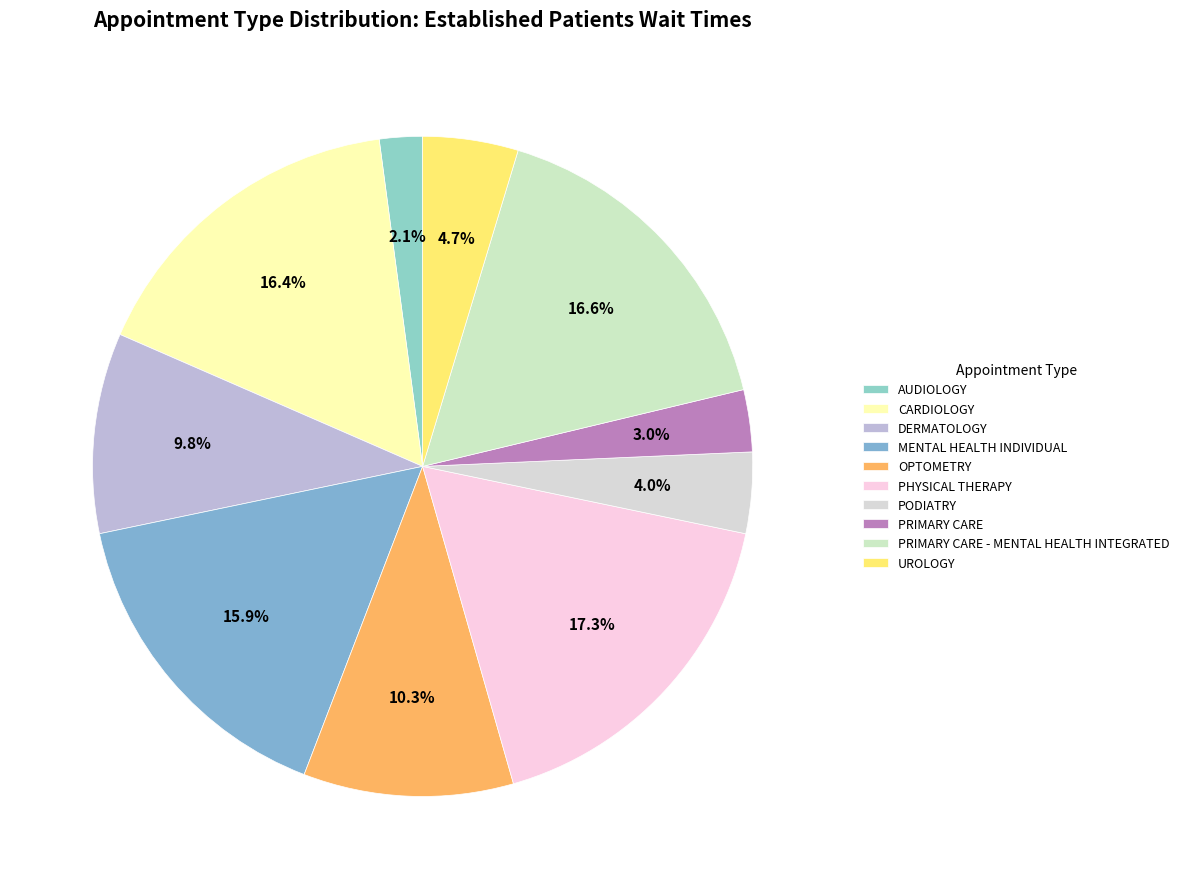

Does any single category account for the majority?

No